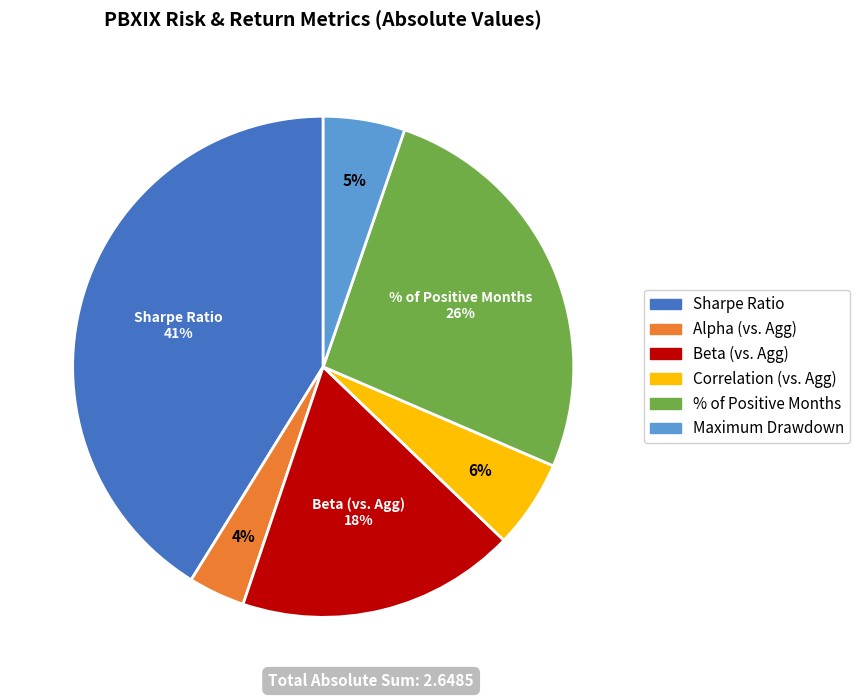

Count the number of slices in the pie.

6